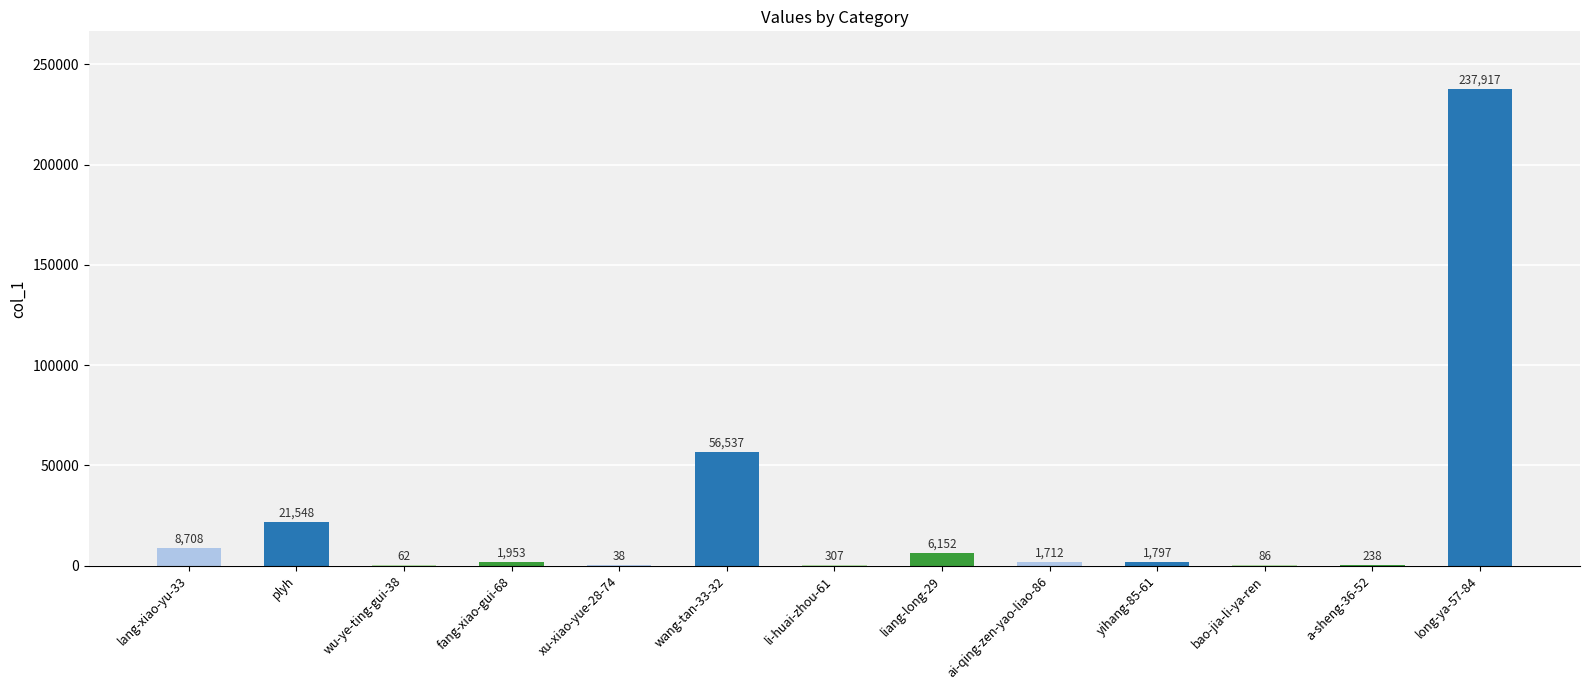

What is the greatest value displayed?

237917